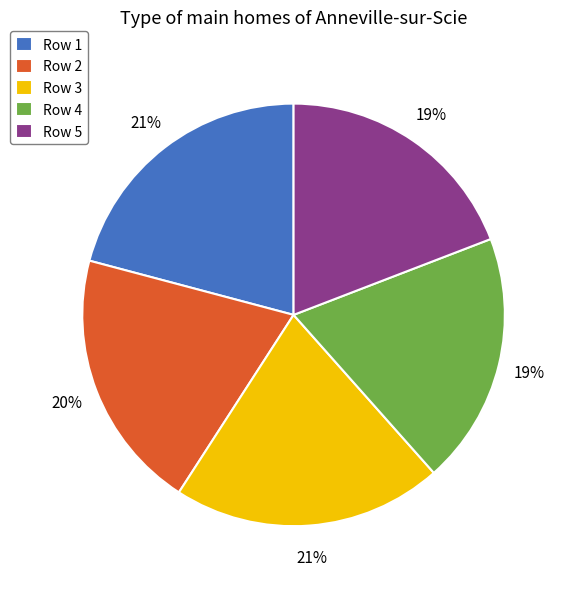

To the nearest percent, what is the combined percentage of Row 3 and Row 5?

40%